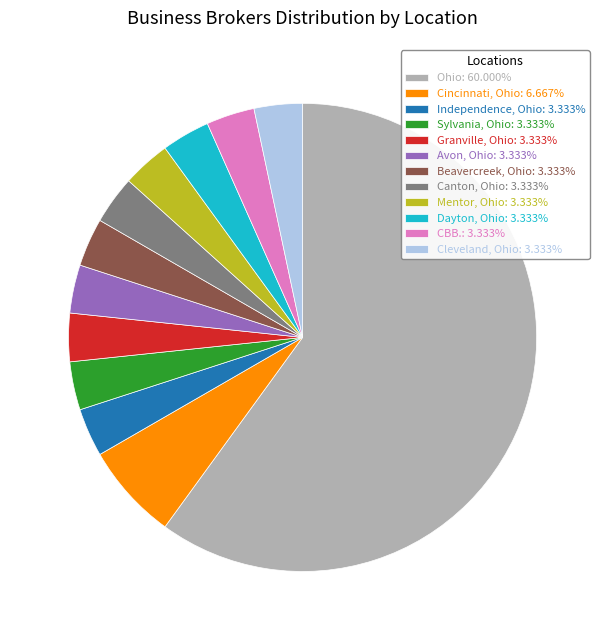

Approximately how many times larger is the value at Beavercreek, Ohio compared to Avon, Ohio?

1.0